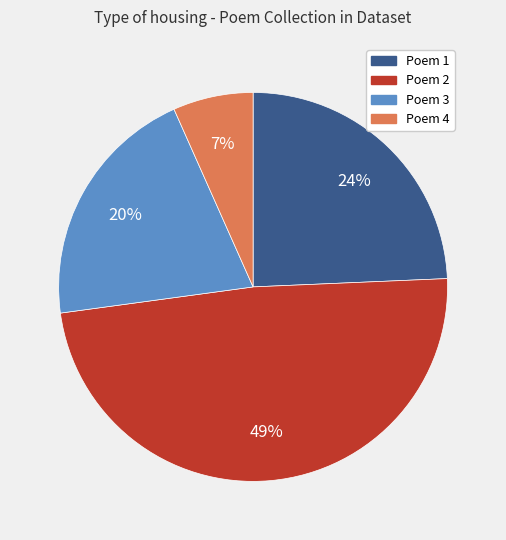

Does any single category account for the majority?

No